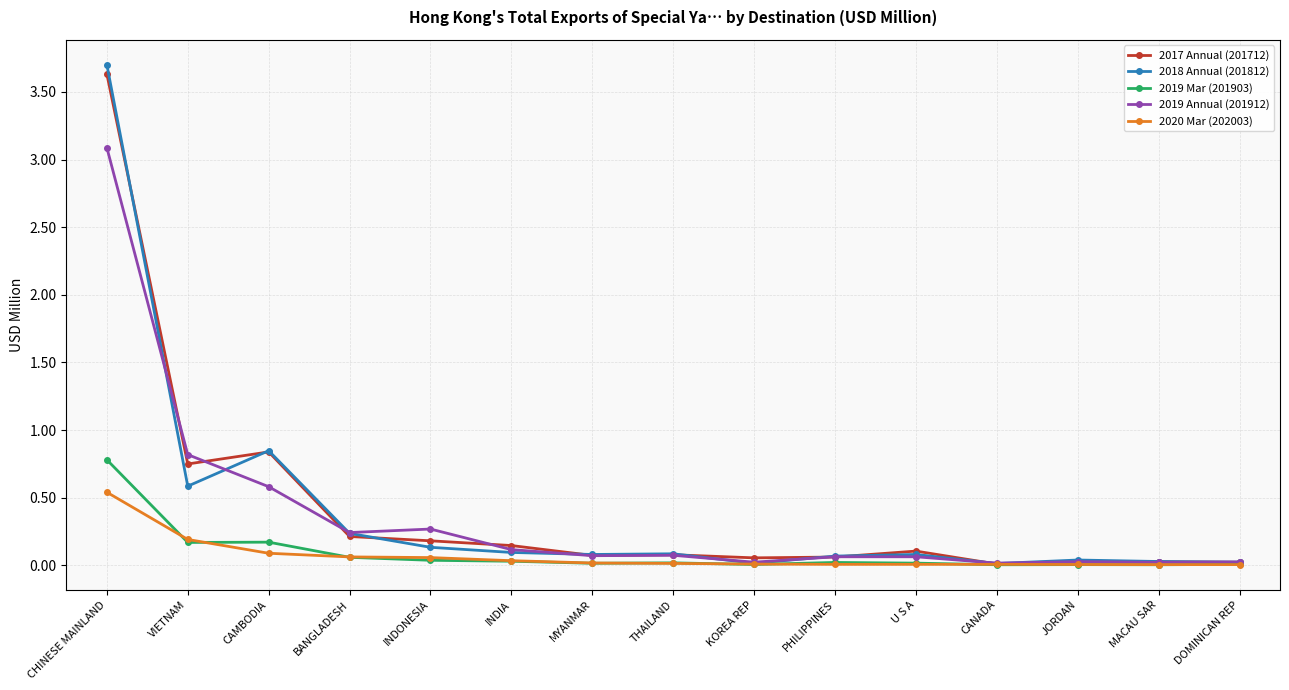

At which category is the sum across all series the highest?

CHINESE MAINLAND